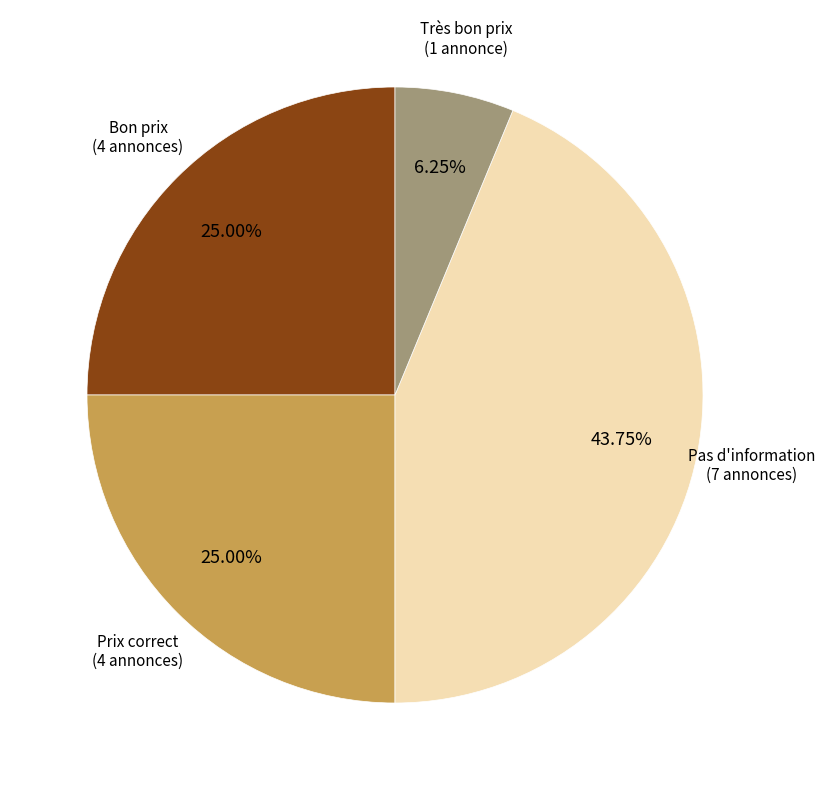

Does any single category account for the majority?

No